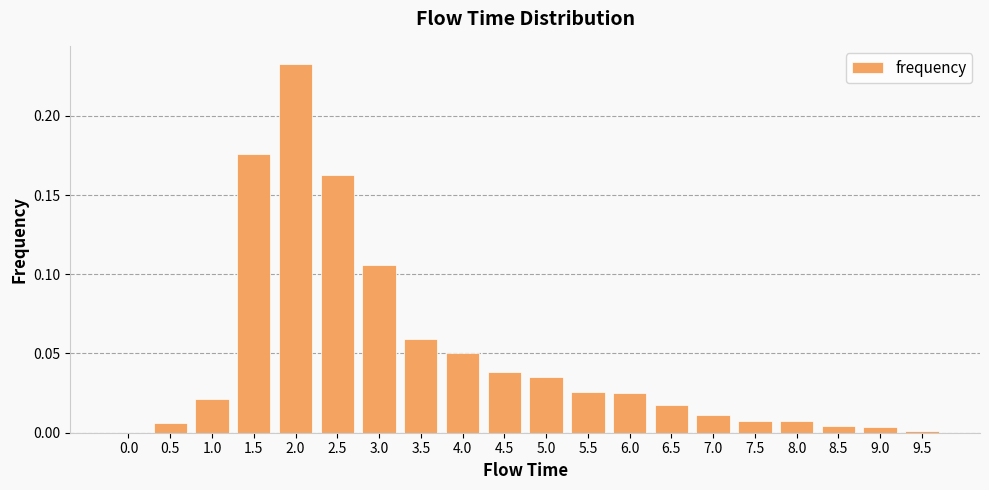

Which category has the highest value across all series?

2.0